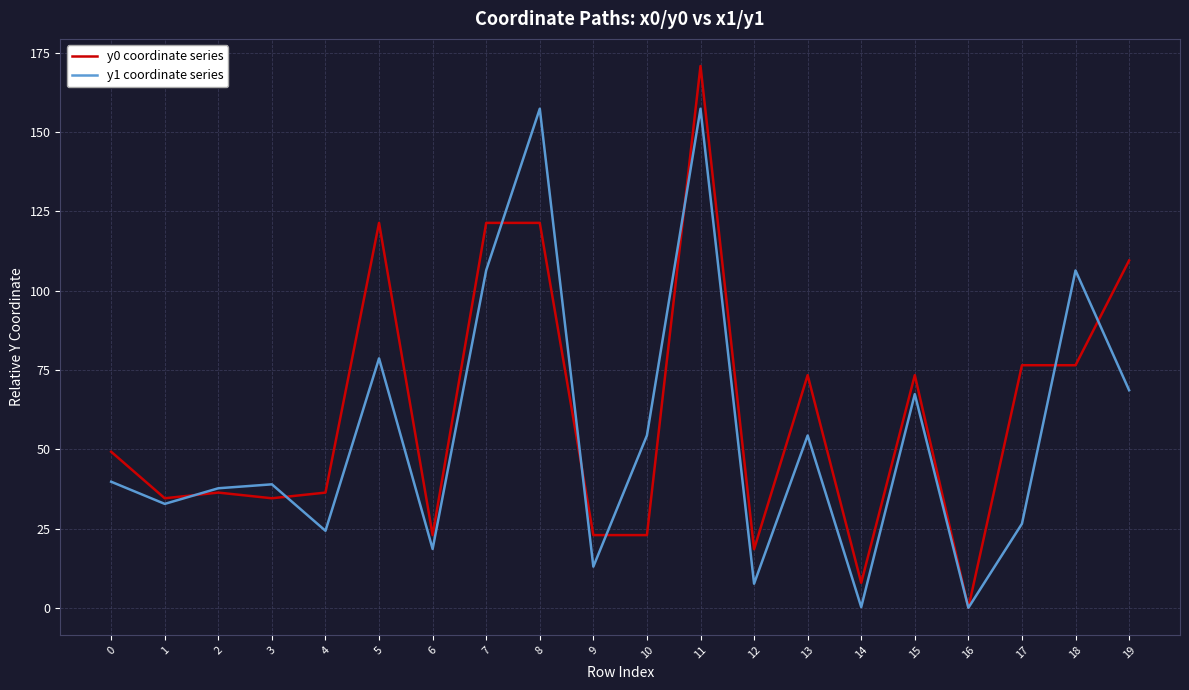

What is the maximum value for y0 coordinate series?

170.8